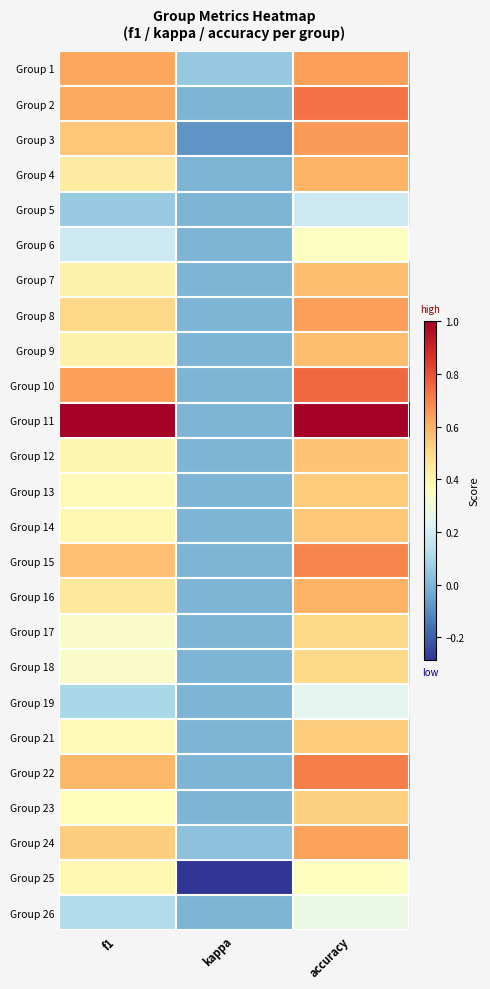

The value of Group 4 at accuracy is 0.6. True or false?

True